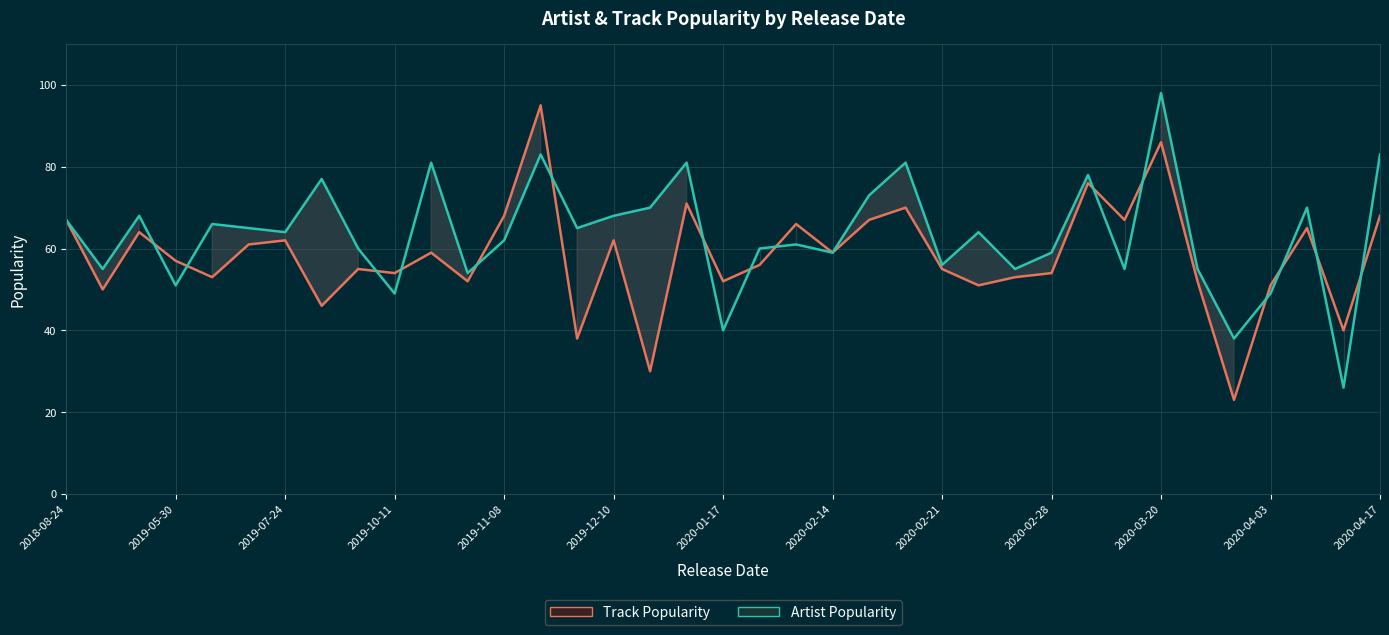

Between 2020-02-28 and 31, which is larger?

2020-02-28